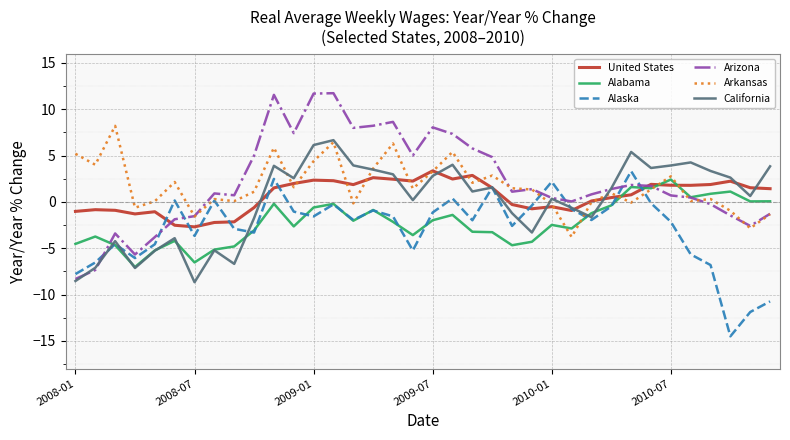

What is the minimum value shown in the chart?

-14.5